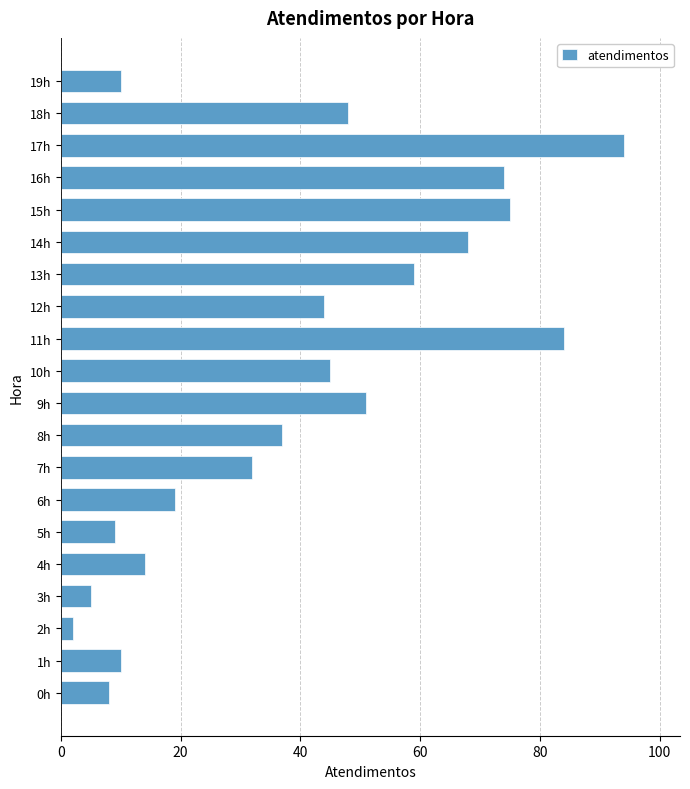

At which category does the chart reach its minimum across all series?

2h